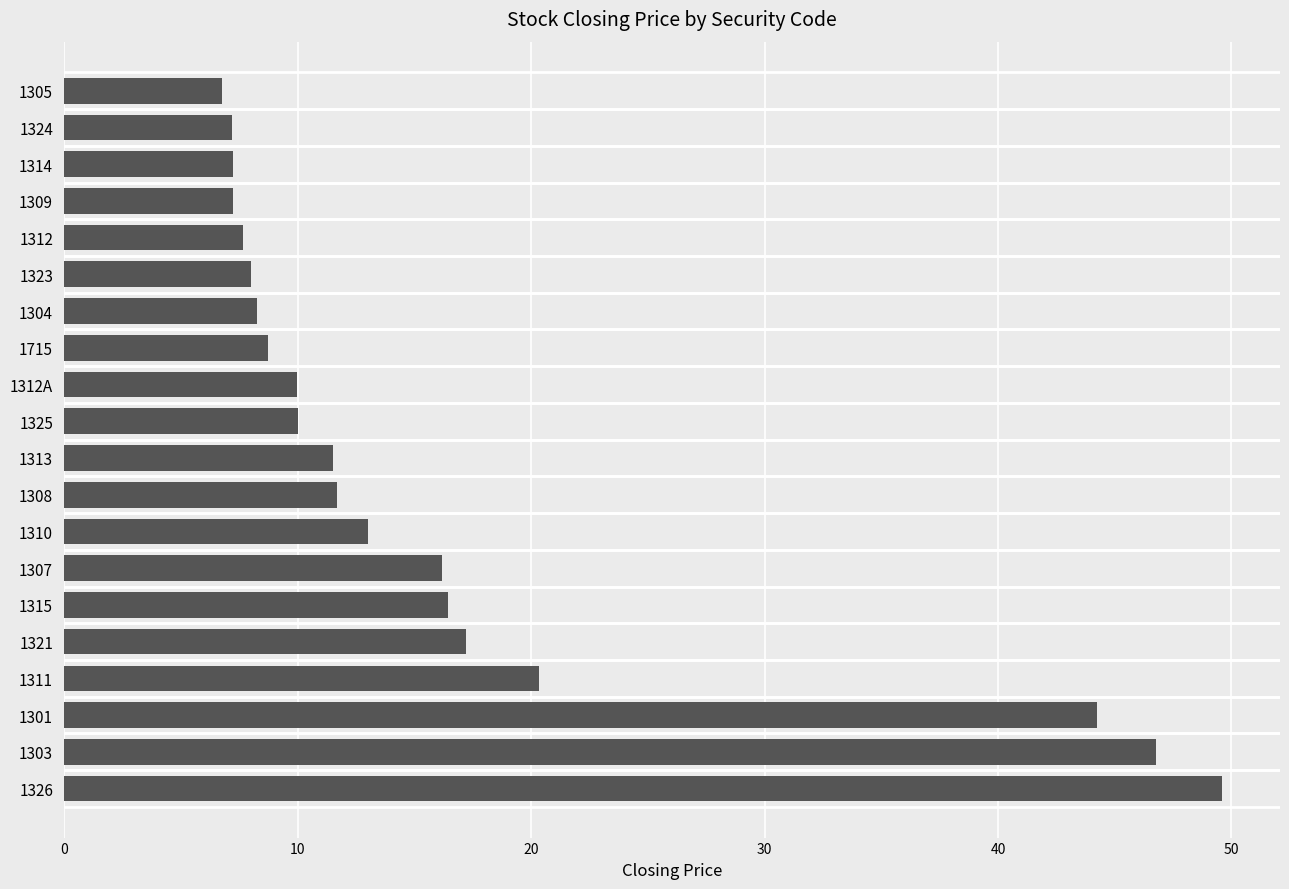

Where is the data nearest to the value 28?

1311